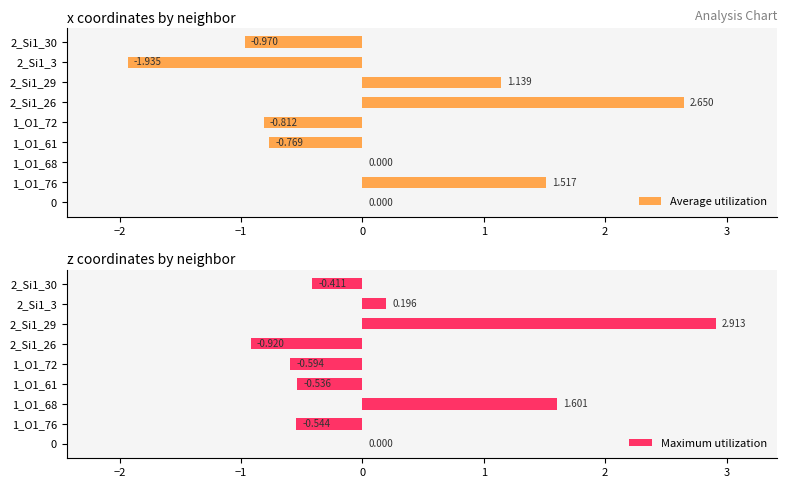

Reading right to left, what are all the values shown in this chart?

Average utilization: -1.0	-1.9	1.1	2.6	-0.8	-0.8	0.0	1.5	0.0
Maximum utilization: -0.4	0.2	2.9	-0.9	-0.6	-0.5	1.6	-0.5	0.0